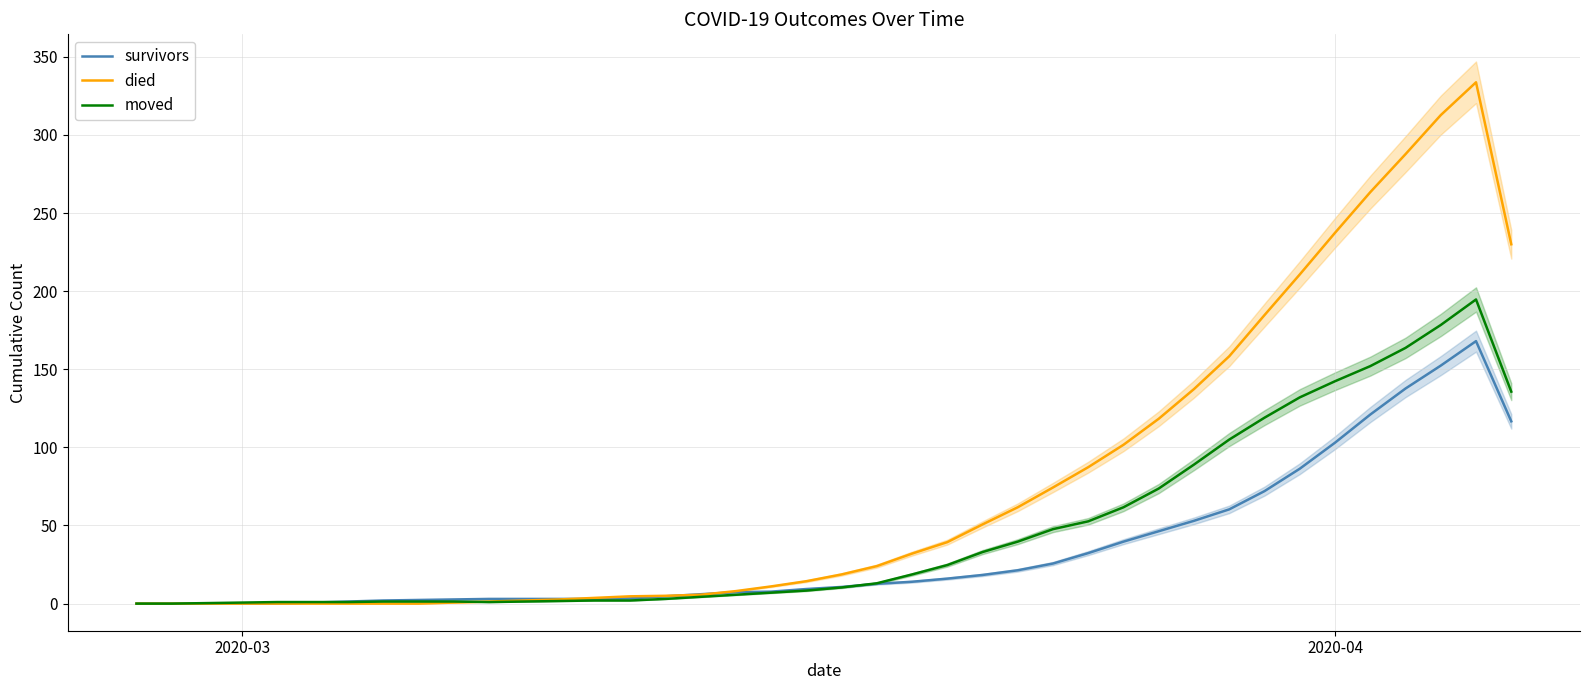

The value of survivors at 2020-03 is 0.0. True or false?

True